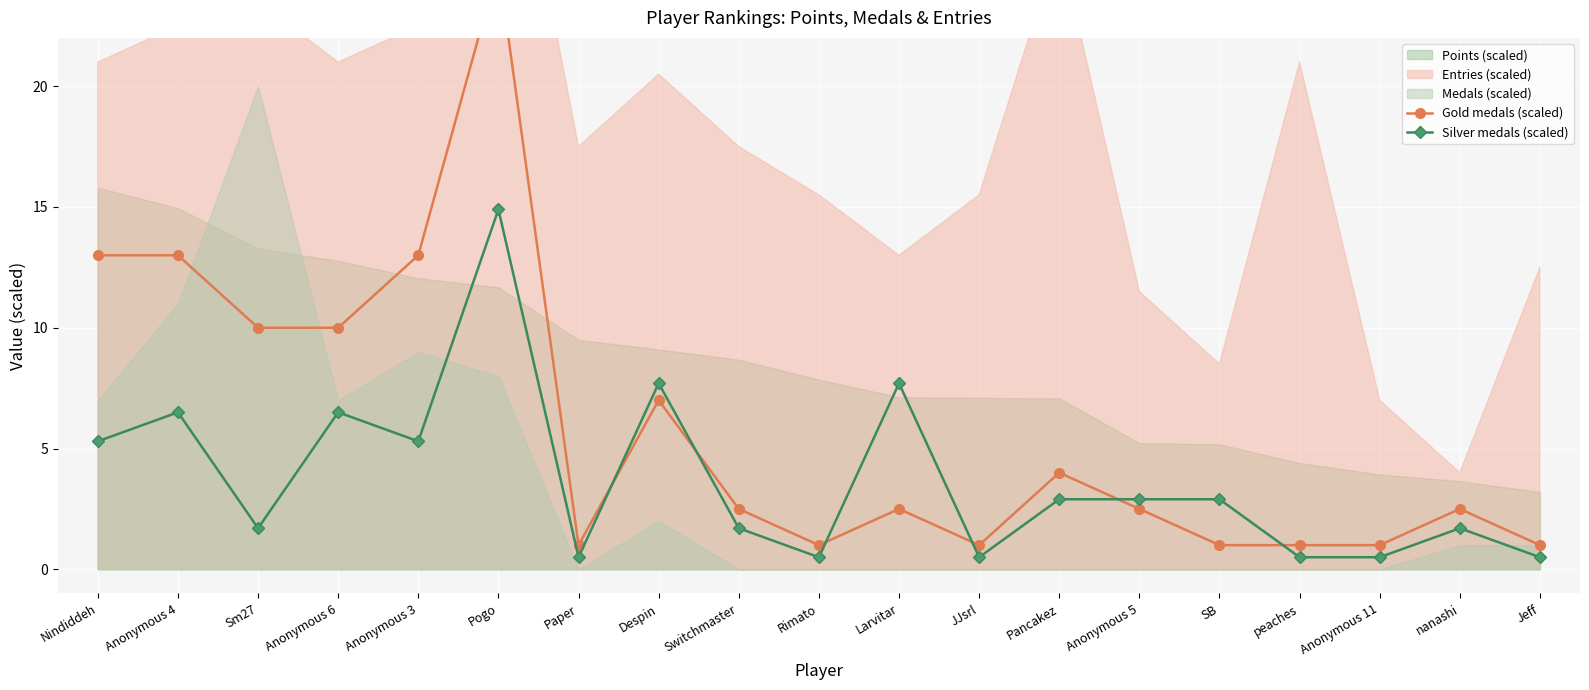

At which label is Silver medals (scaled) closest to 7?

Anonymous 4